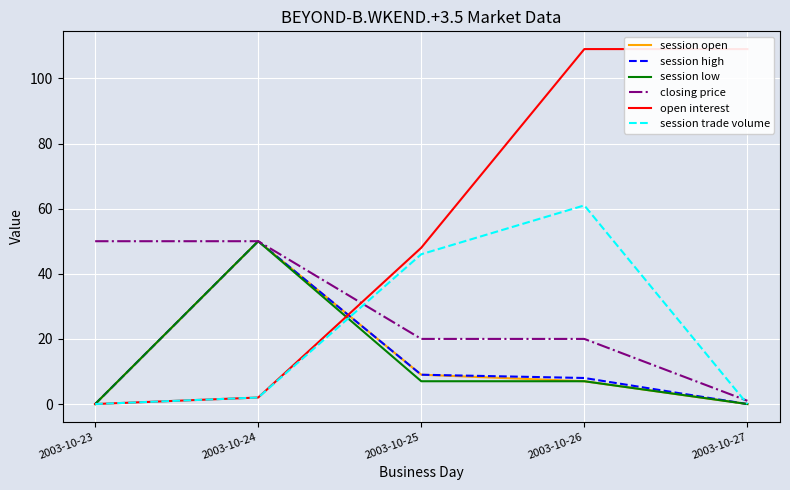

True or false: session trade volume and session open cross at least once.

True